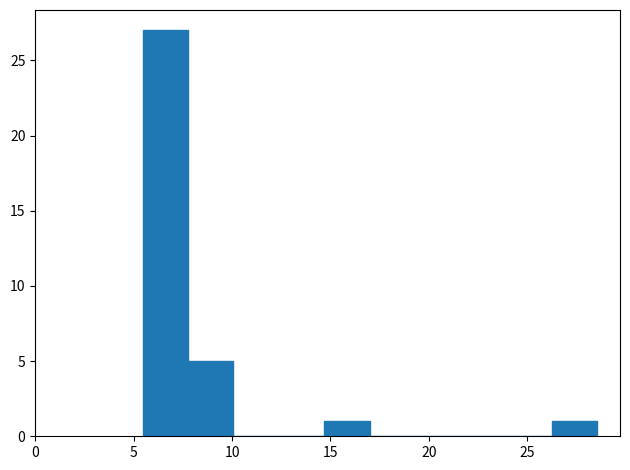

What is the height of the bar covering 14.5 to 17.0 on the x-axis? Neither the bar edges nor the heights are printed on the chart, so give them approximately, as read against the axes.

1